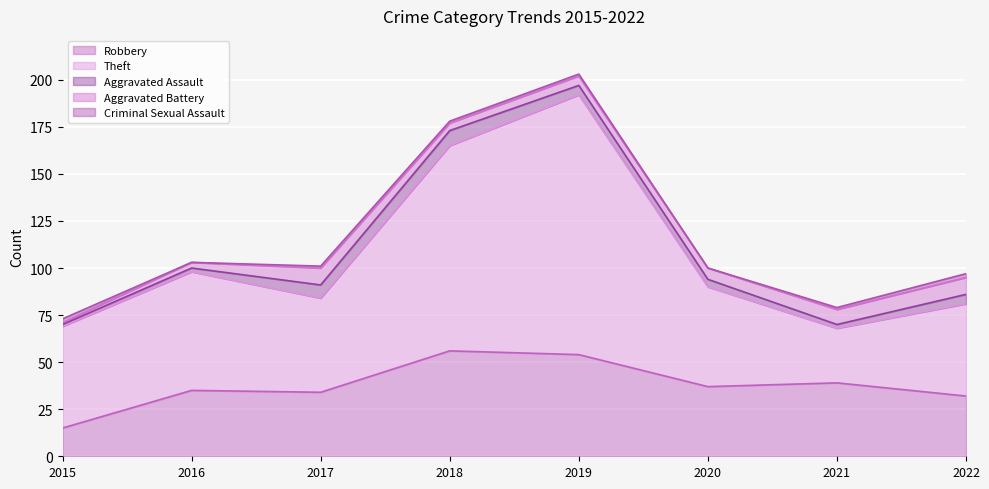

The Robbery series shows 56 at 2016. True or false?

False